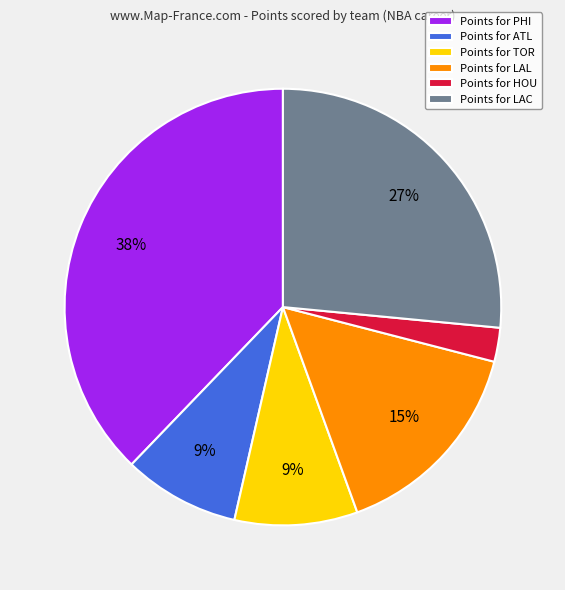

Do Points for ATL and Points for HOU together represent more than half of the pie?

No